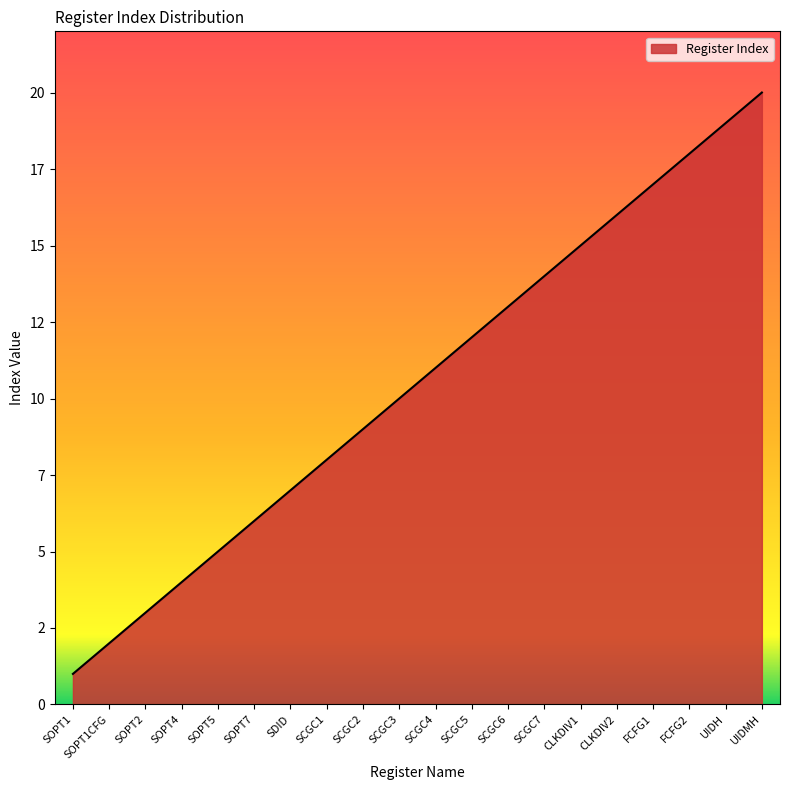

True or false: there are more than 1 points higher than both neighbors.

False